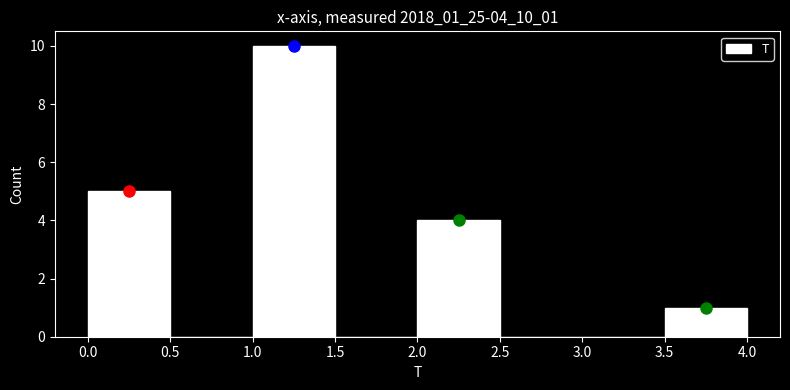

Reading left to right, list every bar in this chart as the range it spans on the x-axis followed by its height. The values are not printed on the chart, so give them approximately, as read against the axis.

0.0 to 0.5: 5
0.5 to 1.0: 0
1.0 to 1.5: 10
1.5 to 2.0: 0
2.0 to 2.5: 4
2.5 to 3.0: 0
3.0 to 3.5: 0
3.5 to 4.0: 1